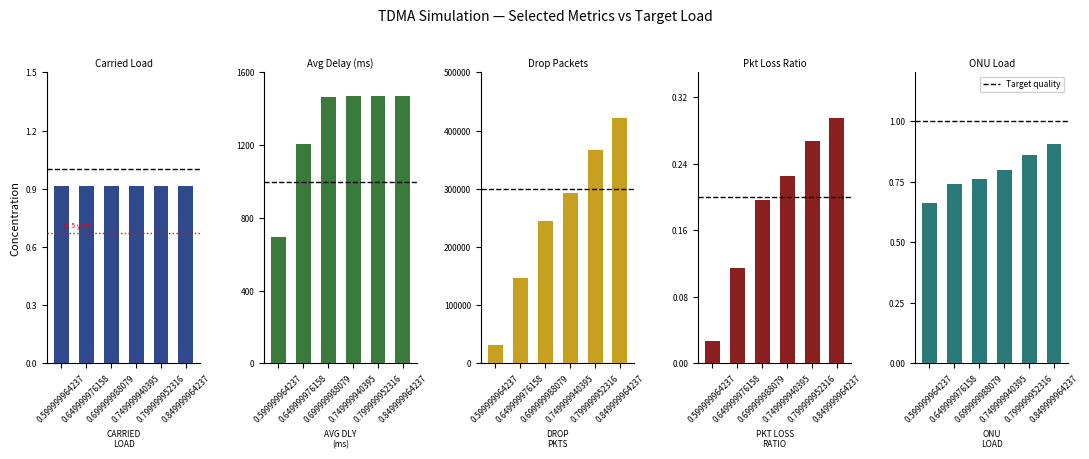

List the labels in order of Drop
Packets value, smallest first.

0.599999964237, 0.649999976158, 0.699999988079, 0.749999940395, 0.799999952316, 0.849999964237